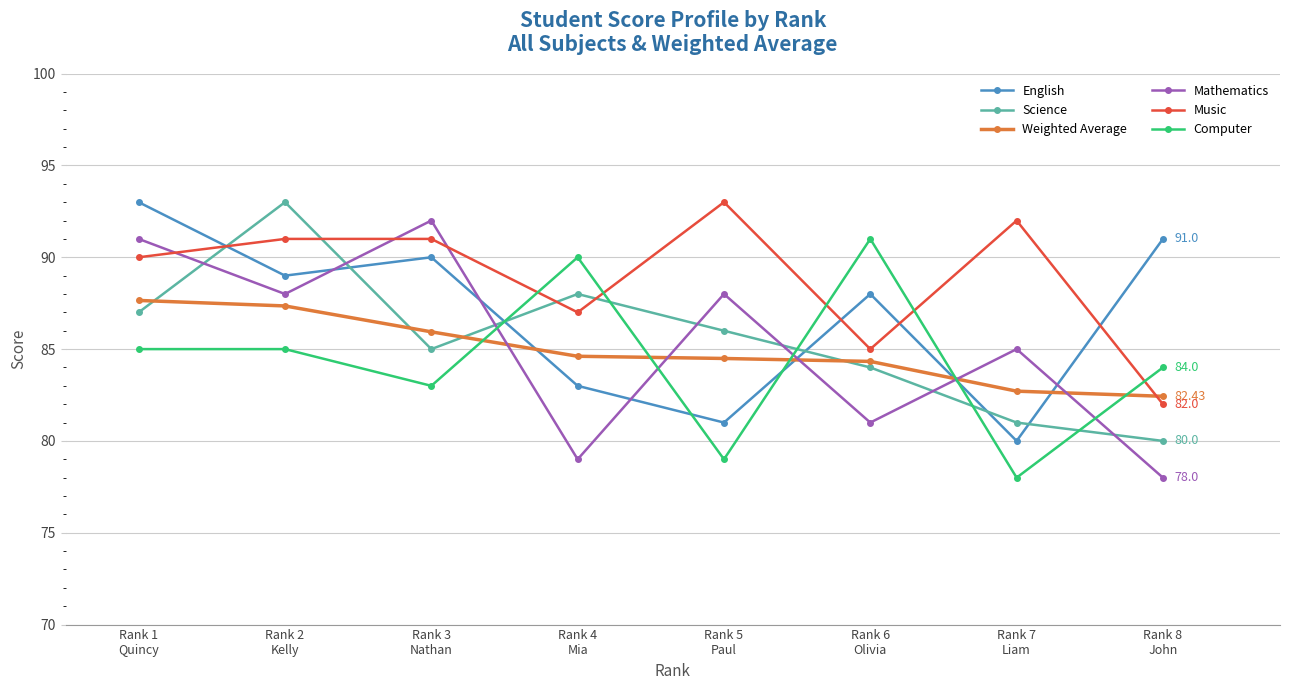

The value of Science at Rank 7
Liam is 81.0. True or false?

True